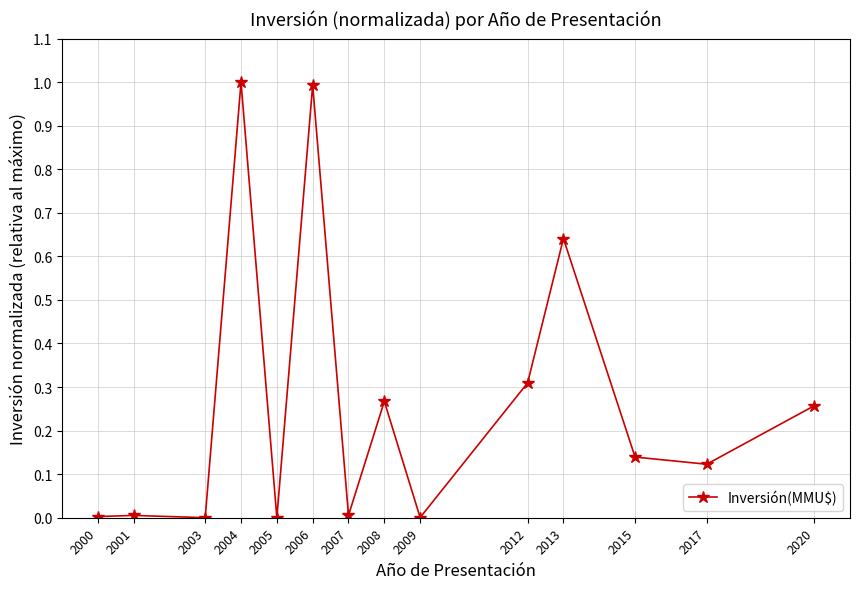

The chart shows a value of 0.4 at 2005. True or false?

False